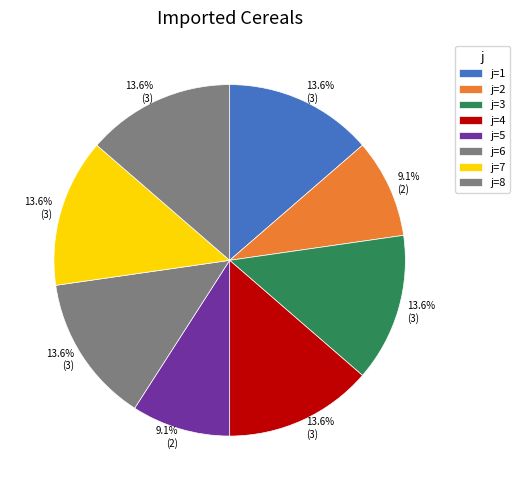

How many slices are in this pie chart?

8